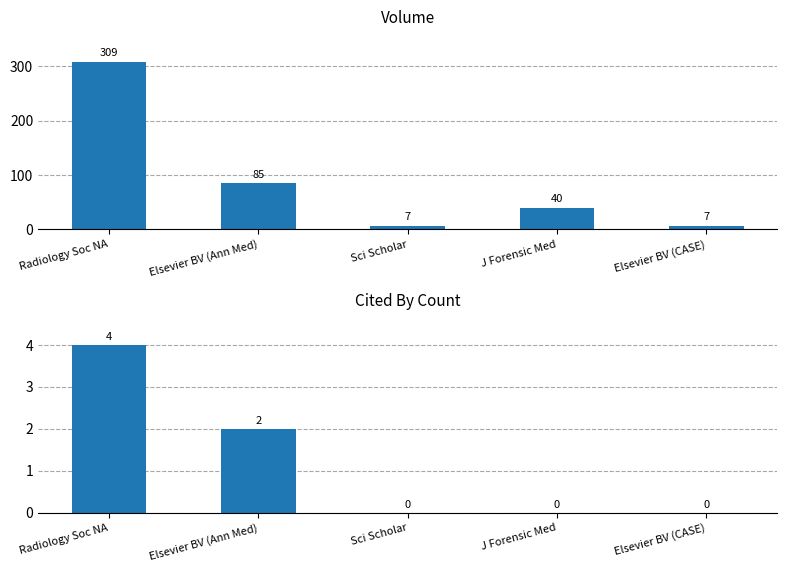

Between Sci Scholar and J Forensic Med, which is larger?

J Forensic Med